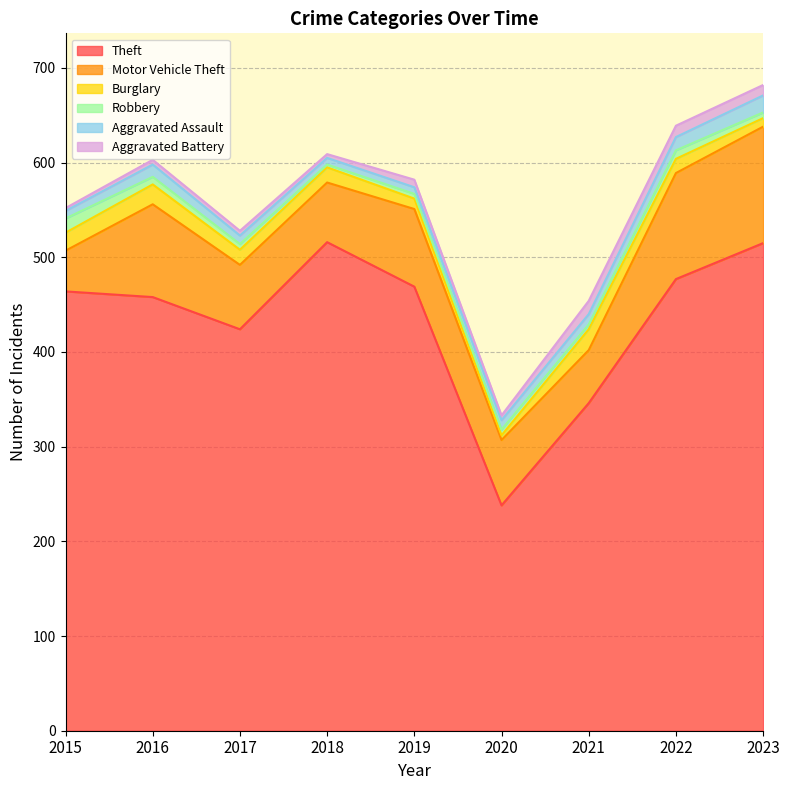

At which label is Aggravated Assault closest to 12?

2016